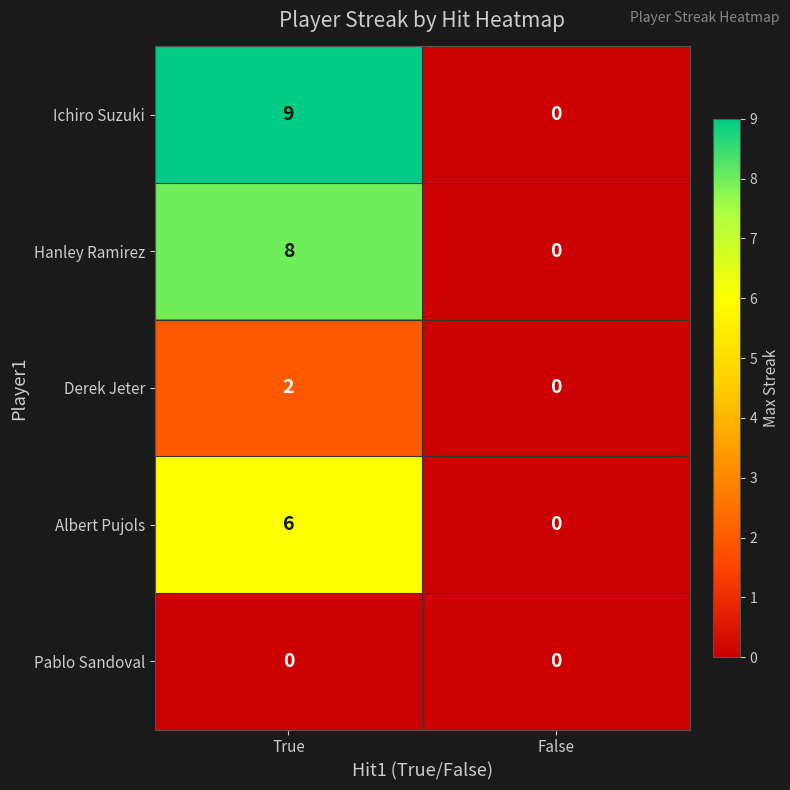

What is the difference between the Ichiro Suzuki values at False and True?

9